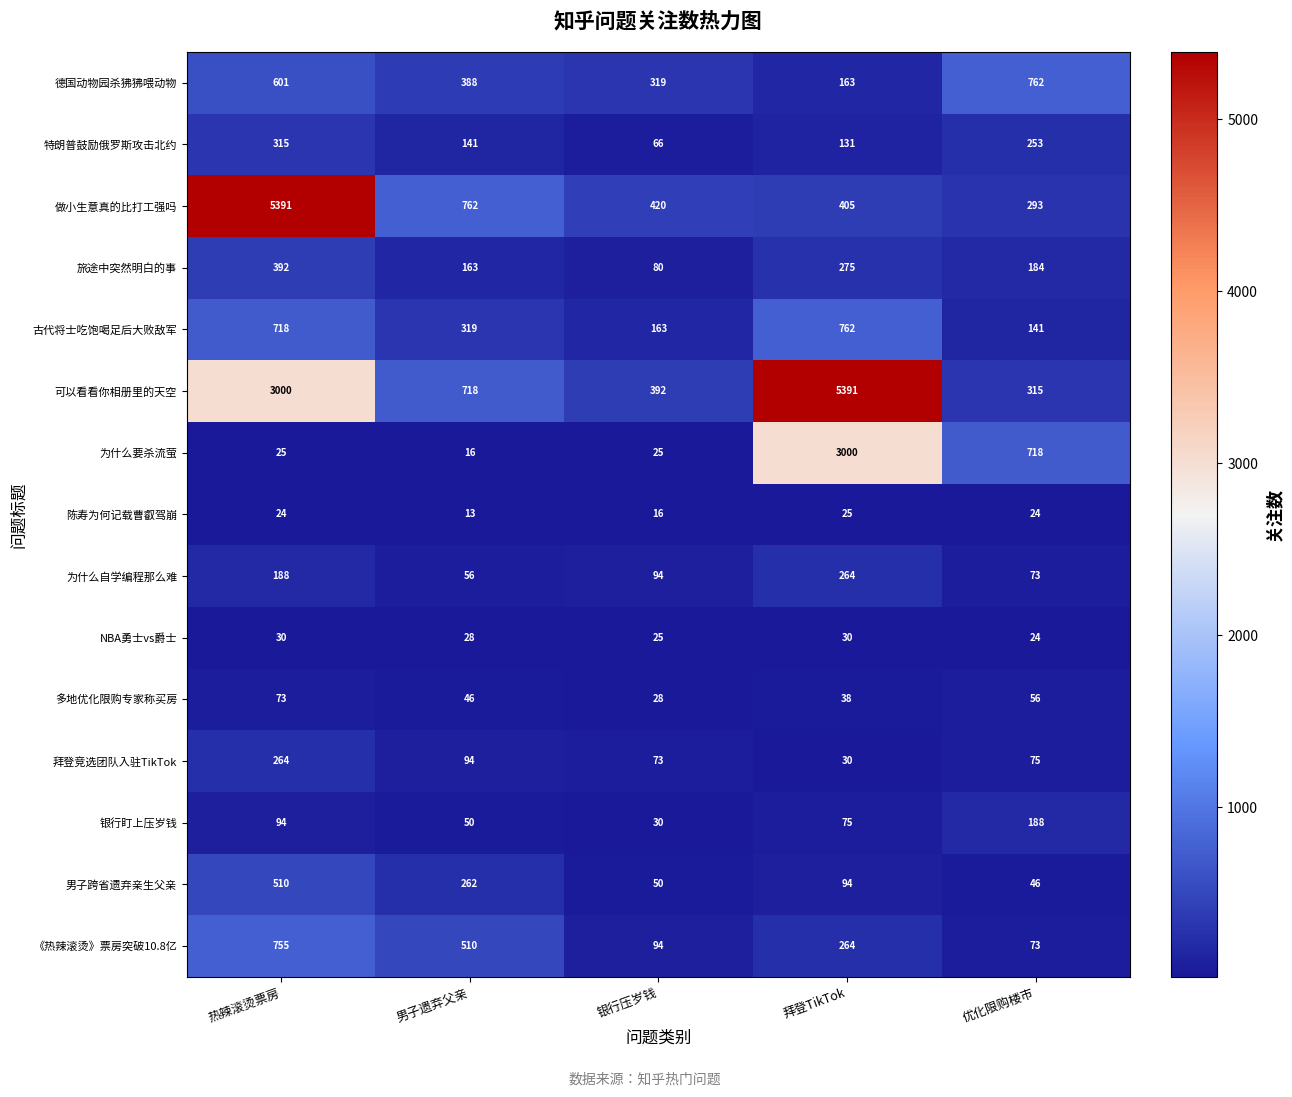

What is the difference between the maximum and second lowest values in the 银行盯上压岁钱 series?

138